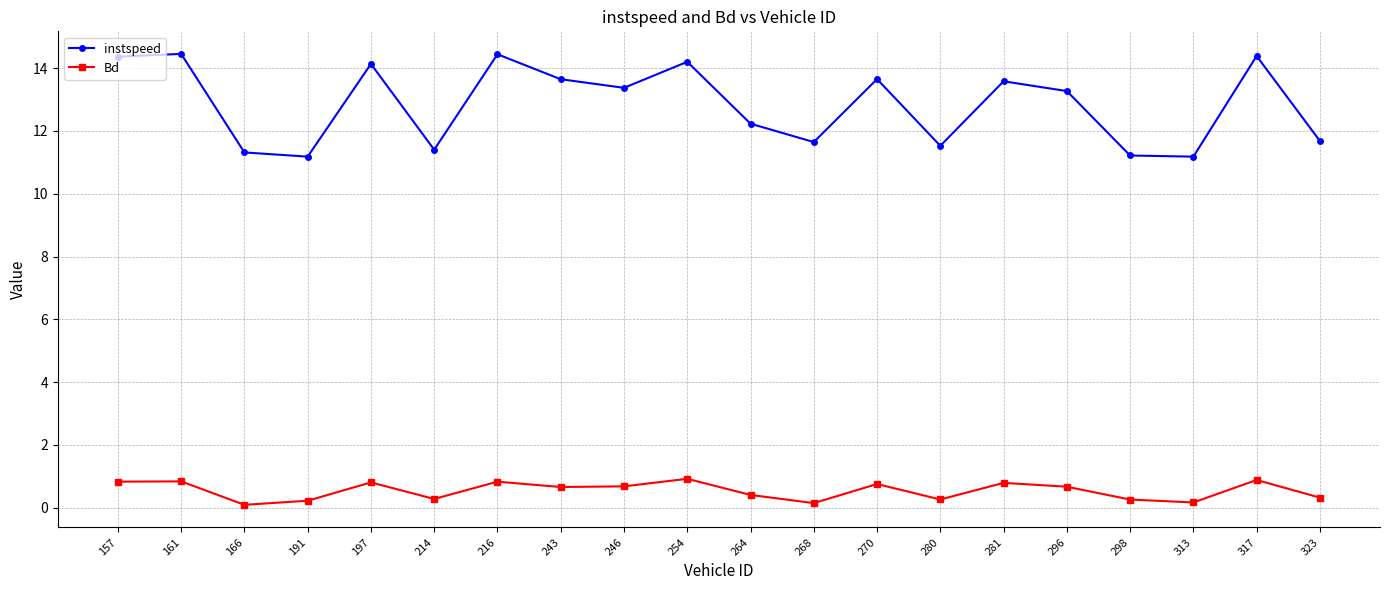

True or false: Bd has more than 2 points higher than both neighbors.

True